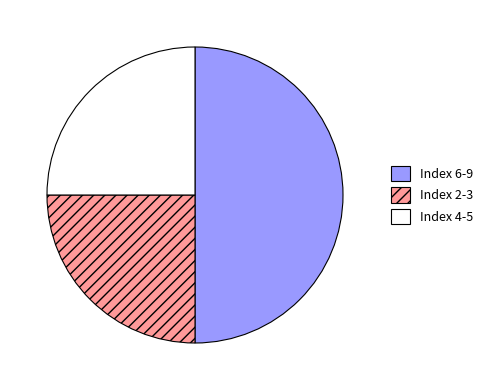

Combined, do Index 2-3 and Index 6-9 account for over 50%?

Yes